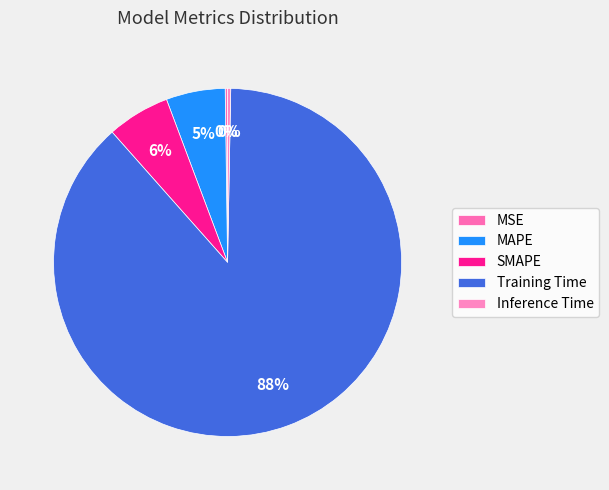

To the nearest percent, what is the difference between the Inference Time and Training Time slice percentages?

88%